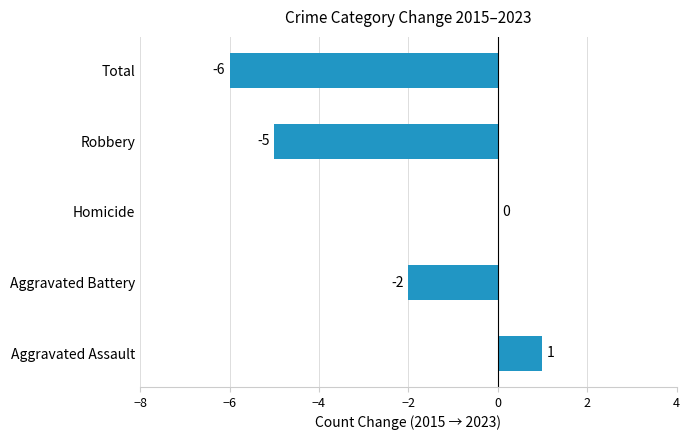

The chart shows a value of -5 at Robbery. True or false?

True